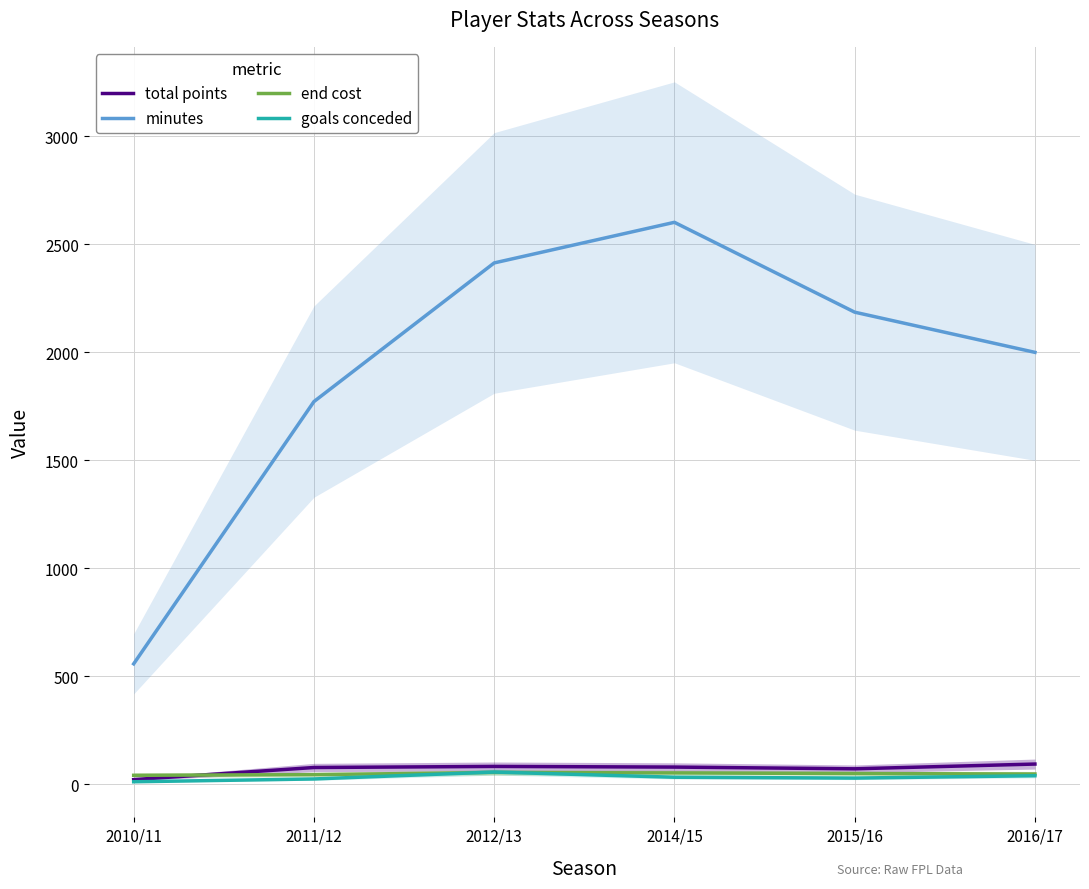

Is it true that goals conceded equals 32 at 2014/15?

True